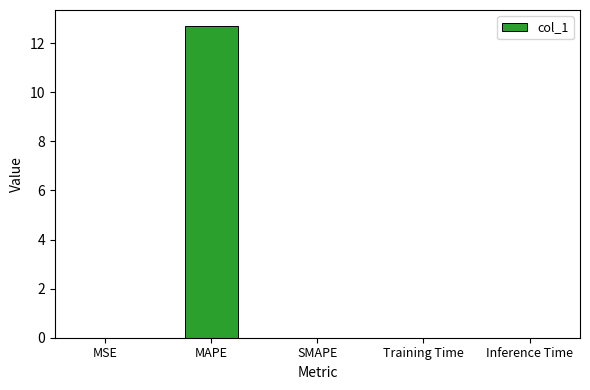

What is the maximum value shown in the chart?

12.7